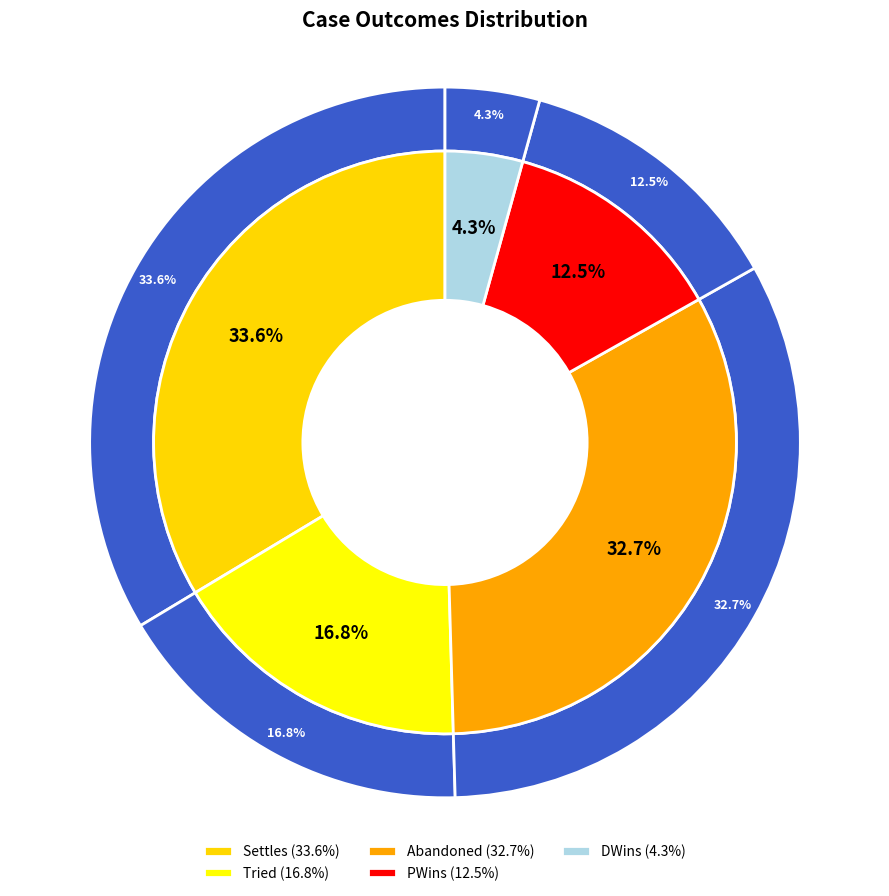

Rank the categories by value from highest to lowest.

Settles, Abandoned, Tried, PWins, DWins